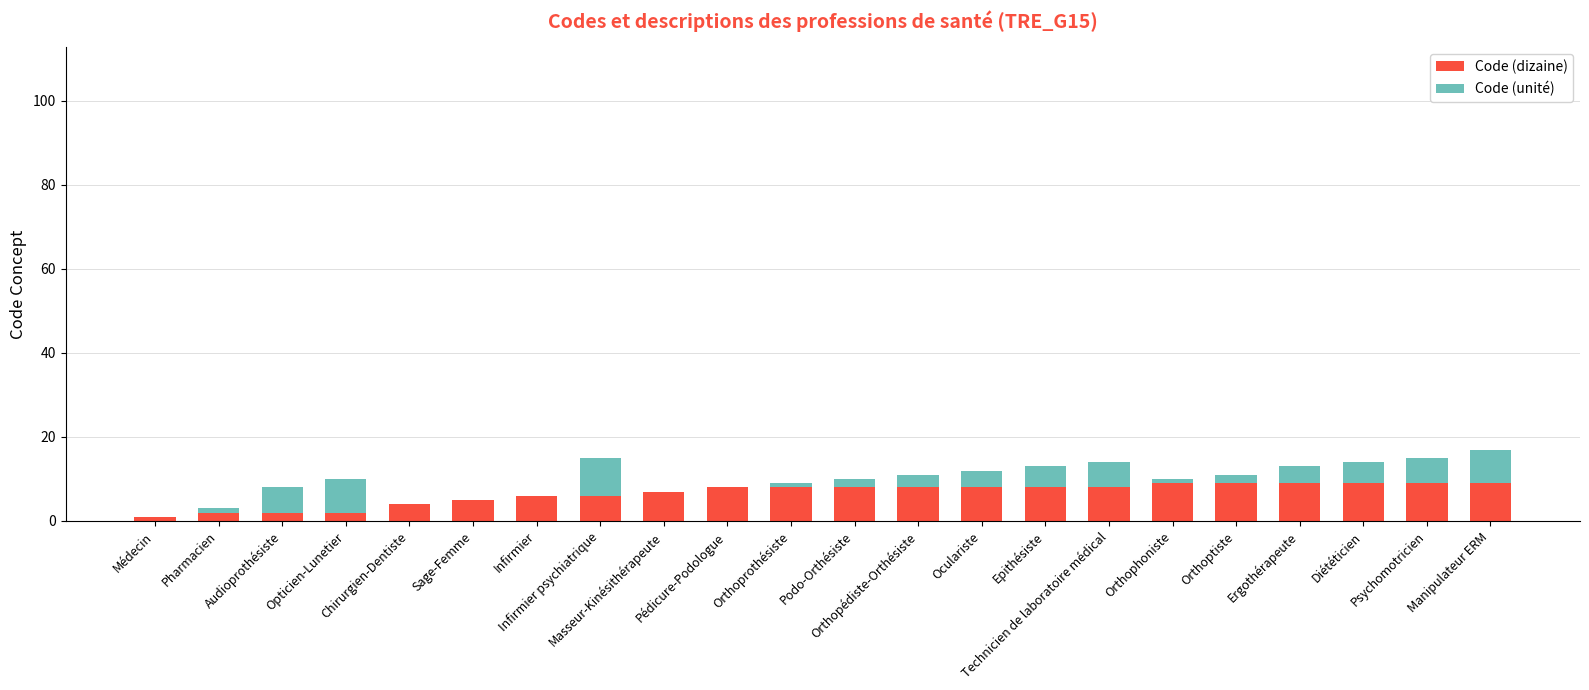

What is the highest value of the Code (dizaine) series?

9